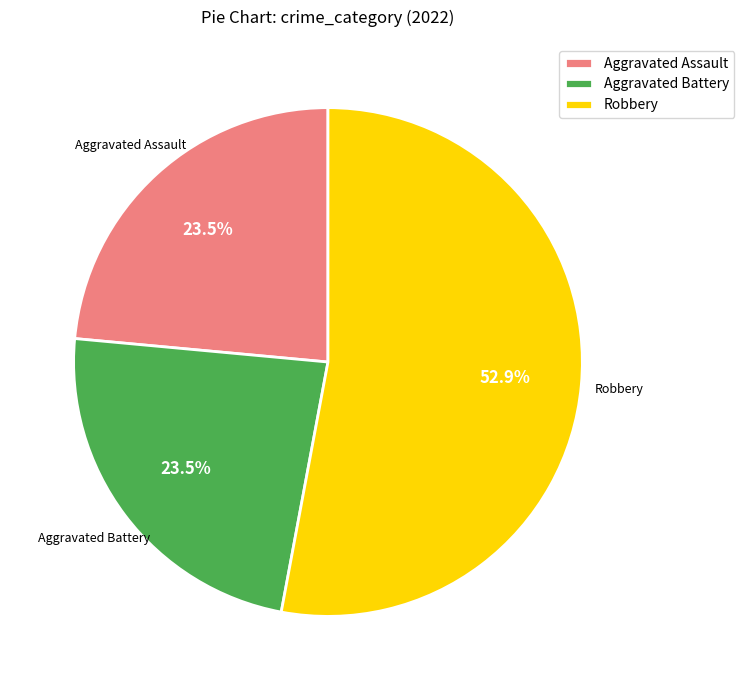

Which slice is the largest?

Robbery